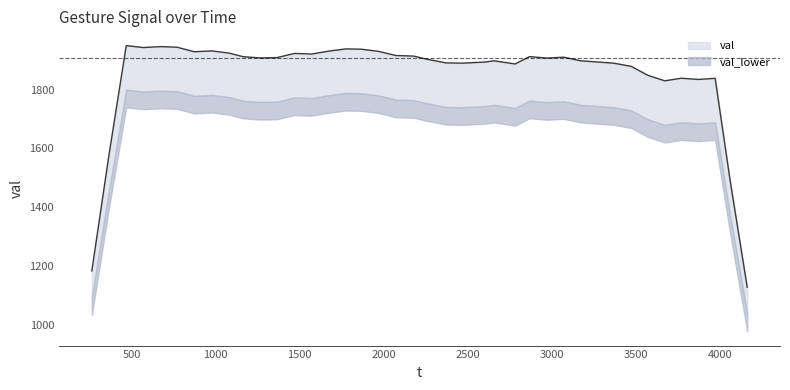

Which series has the largest range (max minus min)?

val